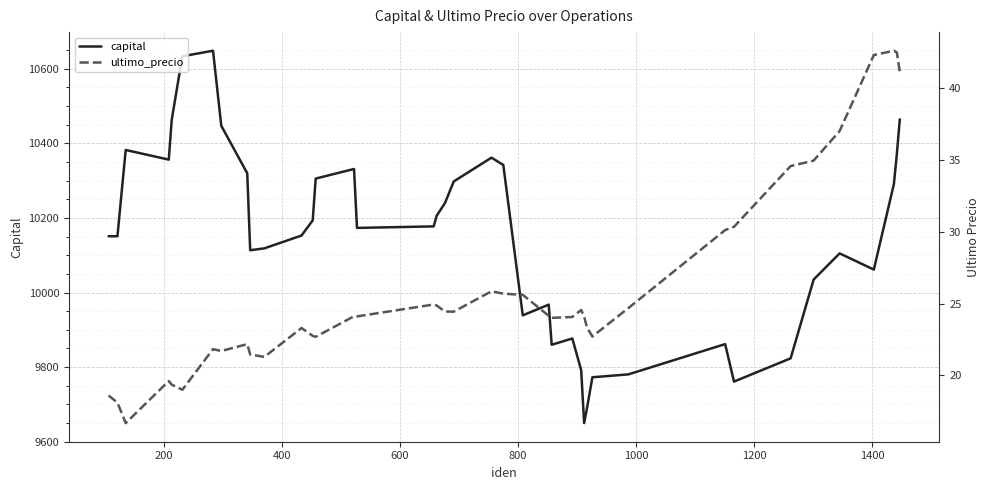

What is the lowest value of the capital series?

9649.8